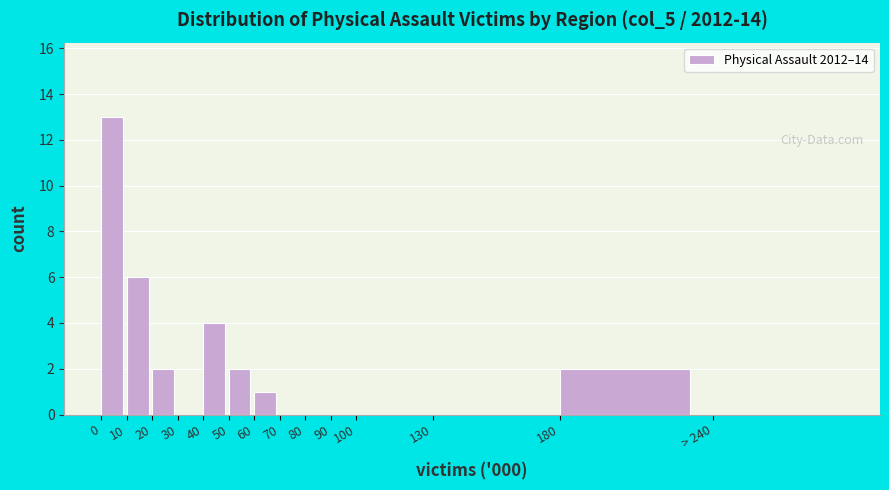

Reading left to right, list all the values displayed in this chart.

0=13	10=6	20=2	30=0	40=4	50=2	60=1	70=0	80=0	90=0	100=0	130=0	180=2	> 240=0